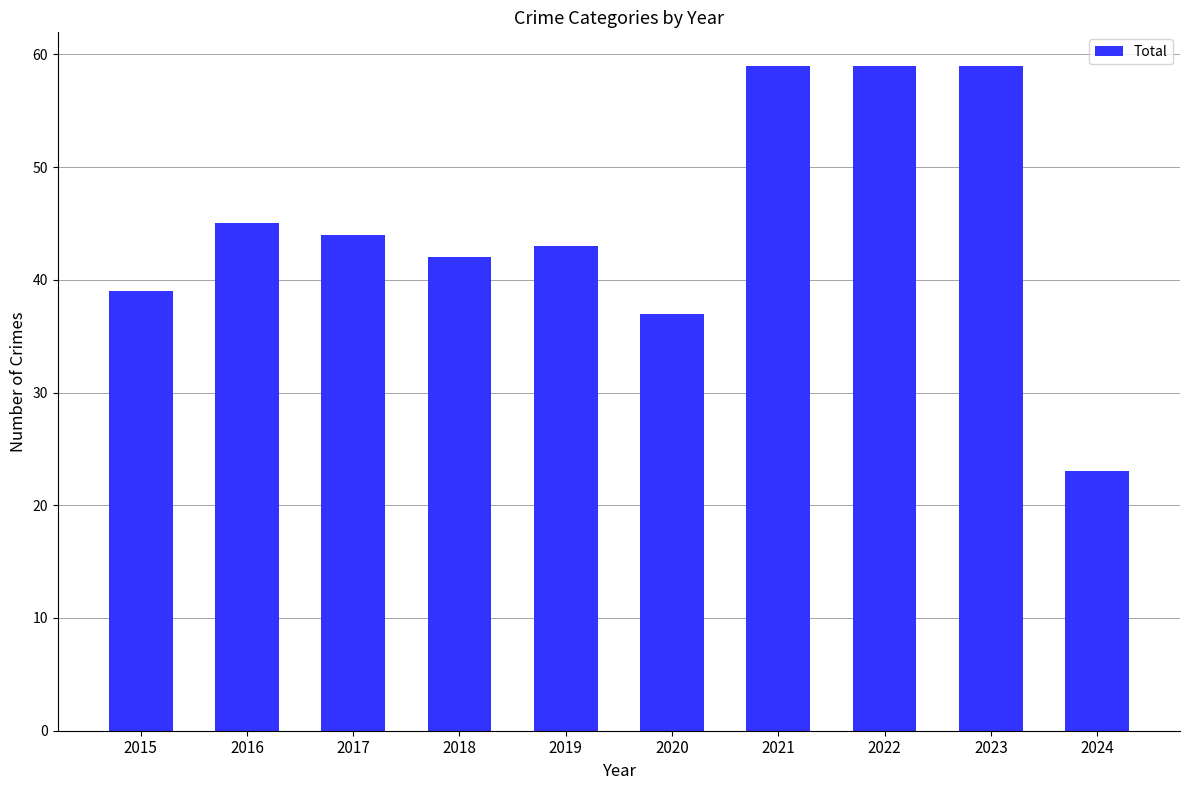

At which label is the value closest to 41?

2018